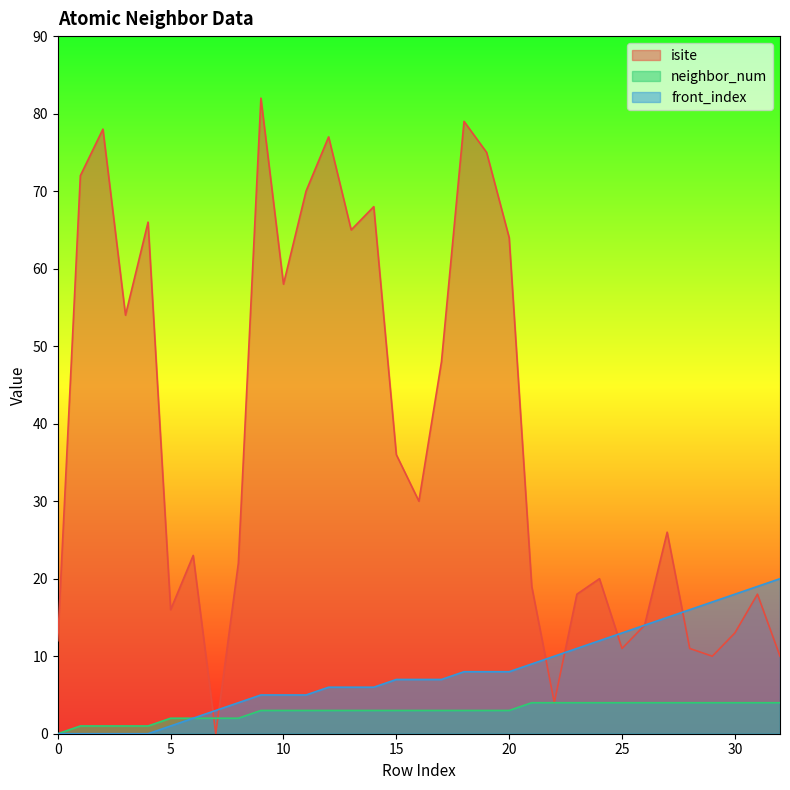

True or false: front_index and neighbor_num cross at least once.

False